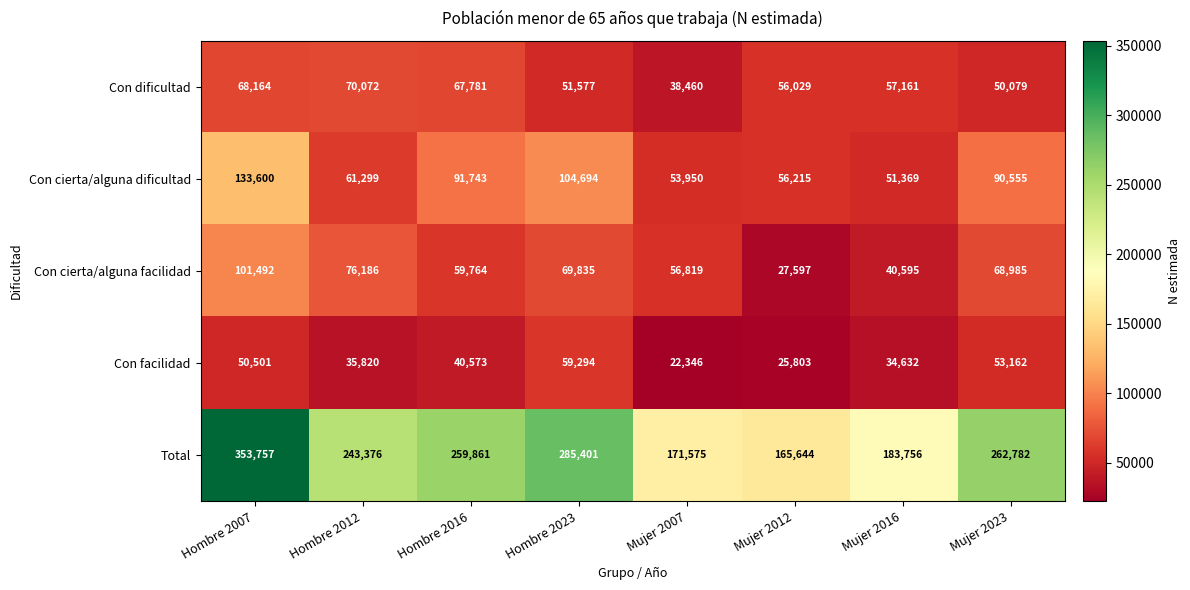

Rank the series by their maximum value, from highest to lowest.

Total, Con cierta/alguna dificultad, Con cierta/alguna facilidad, Con dificultad, Con facilidad